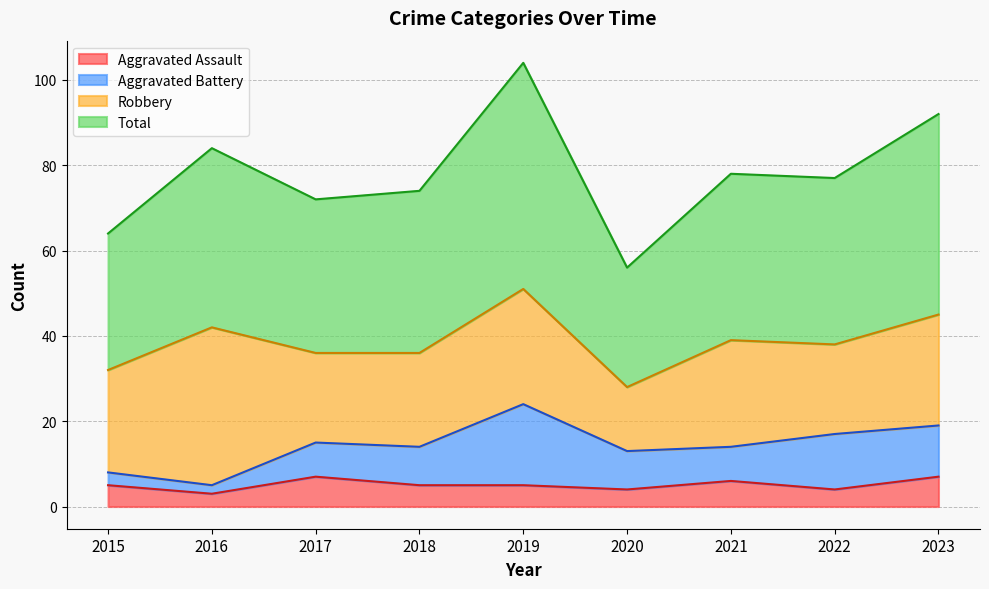

What is the lowest value of the Aggravated Assault series?

3